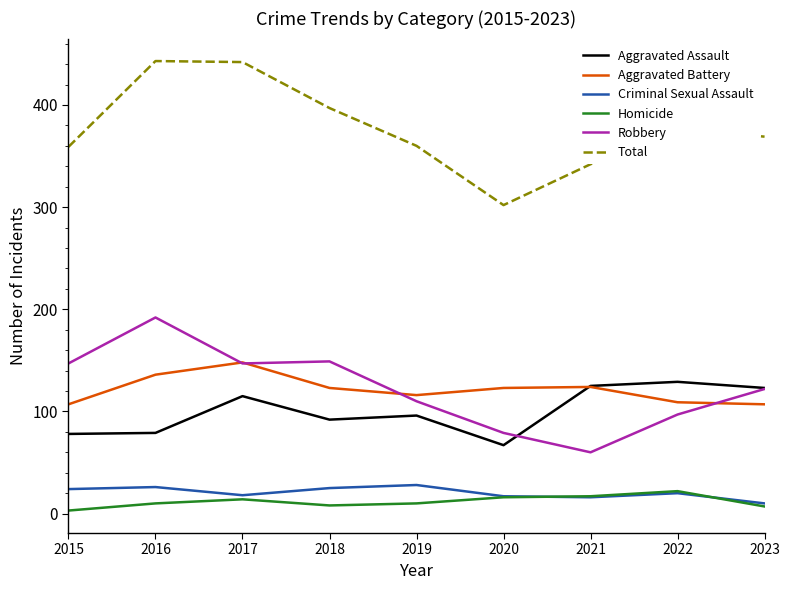

Rank the series at 2015 from lowest to highest value.

Homicide, Criminal Sexual Assault, Aggravated Assault, Aggravated Battery, Robbery, Total